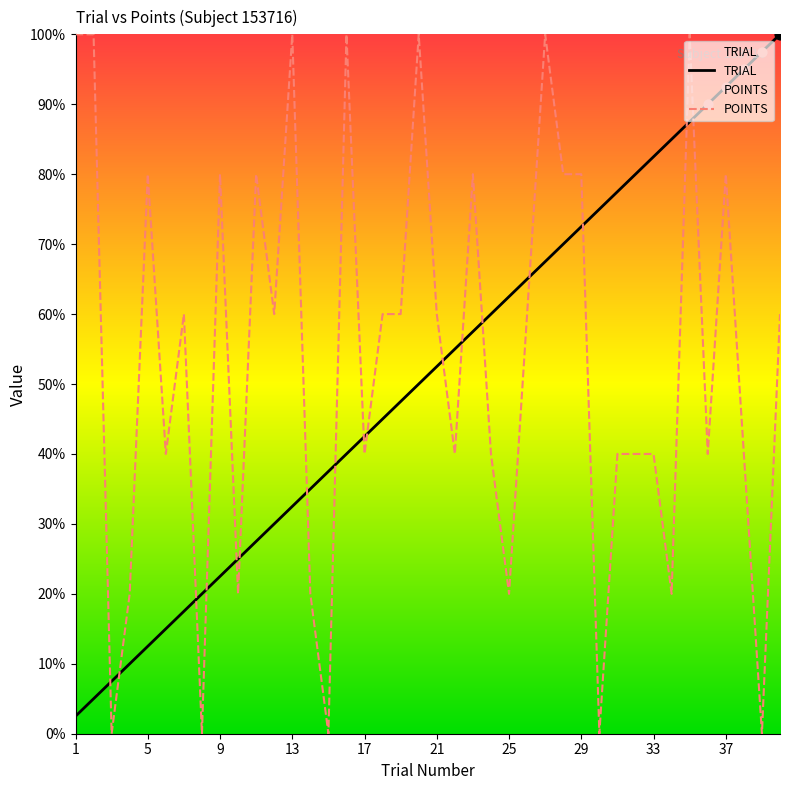

At how many categories does at least one series exceed 0?

40